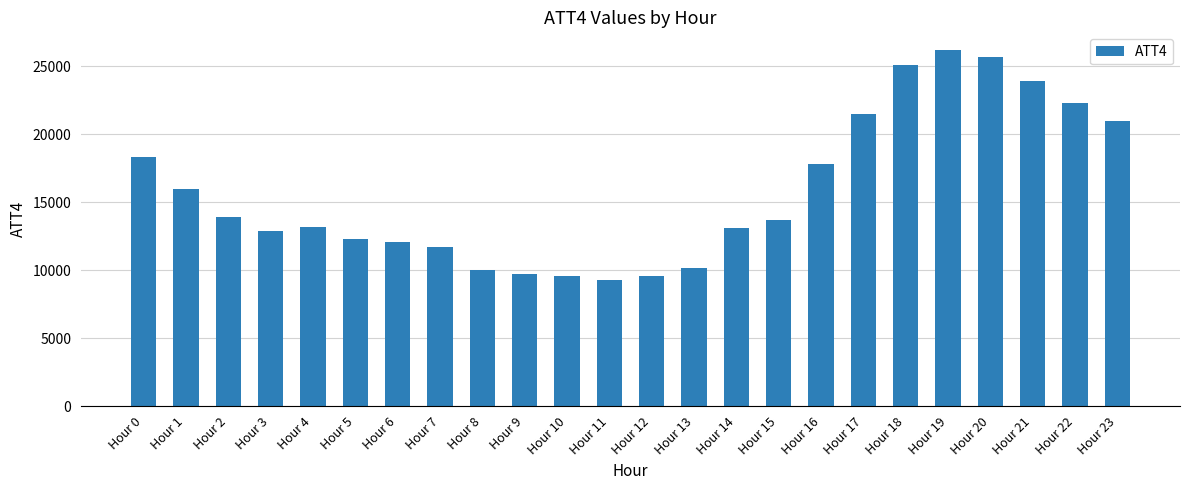

What is the sum of the values at Hour 1 and Hour 7?

27700